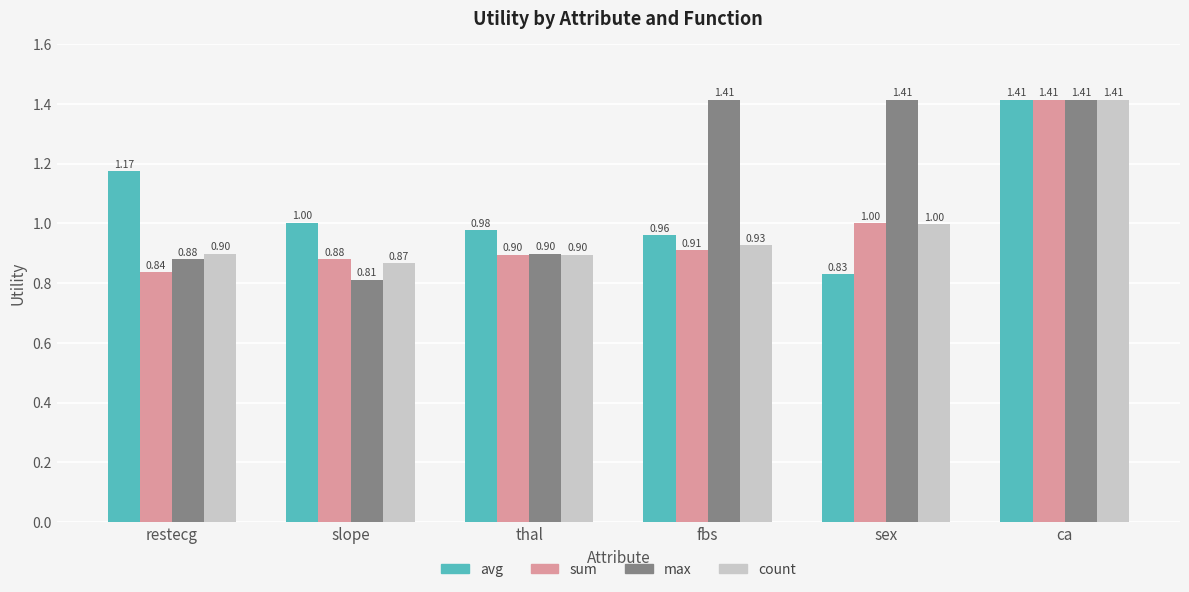

What is the label of the 3rd bar from the right?

fbs